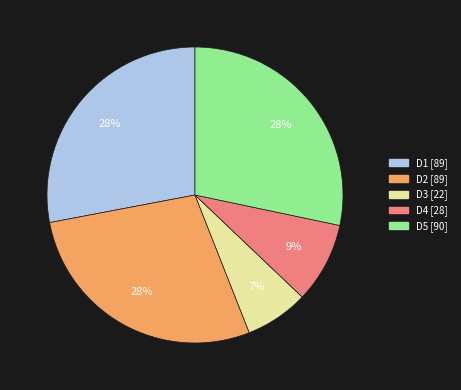

What is the smallest slice in the pie chart?

D3